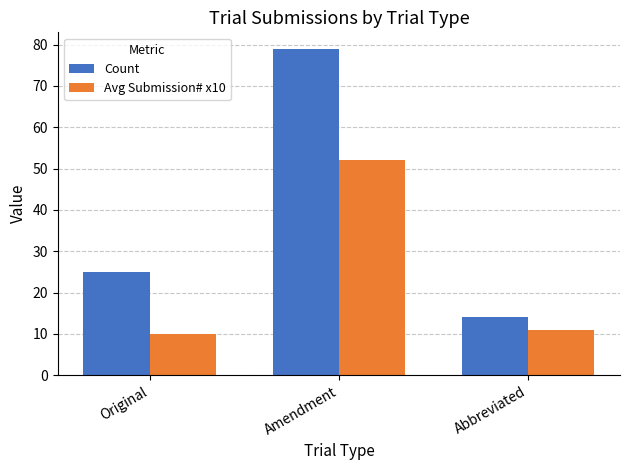

Reading right to left, list all the values displayed in this chart.

Count: Abbreviated=14	Amendment=79	Original=25
Avg Submission# x10: Abbreviated=11	Amendment=52	Original=10